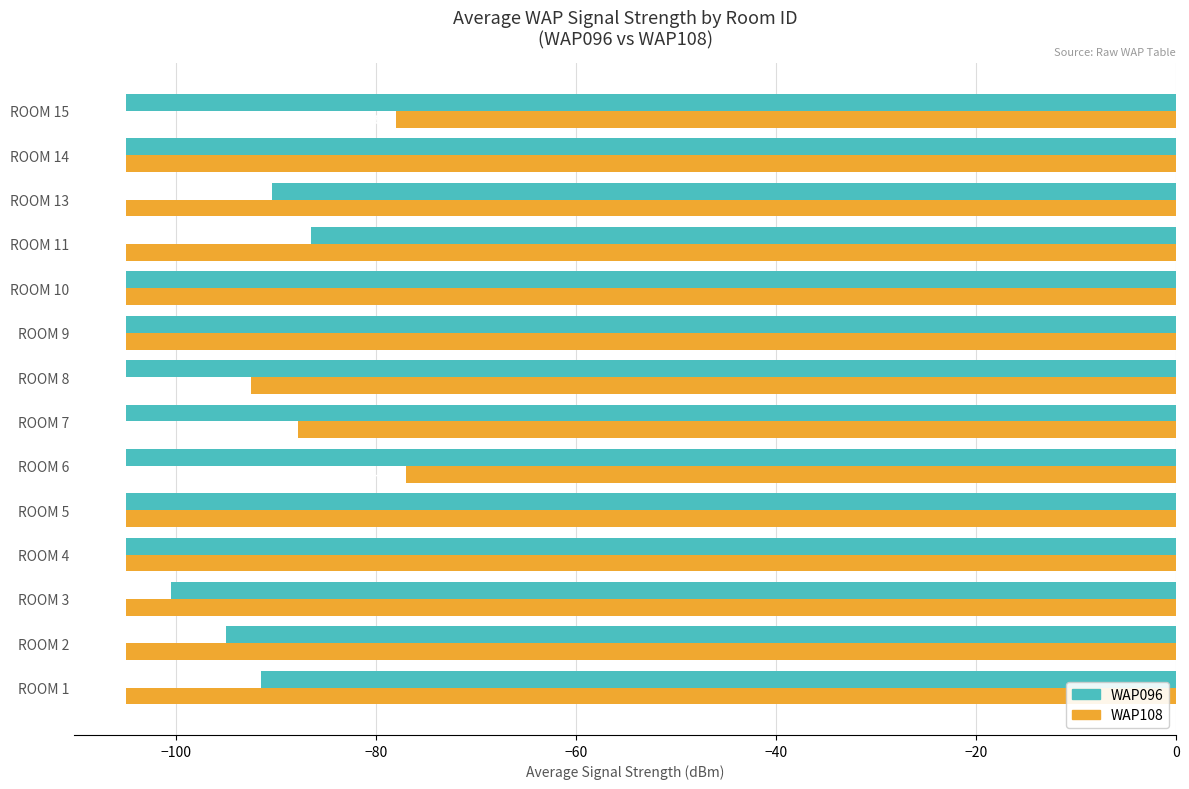

What is the total value across all series at ROOM 10?

-210.0